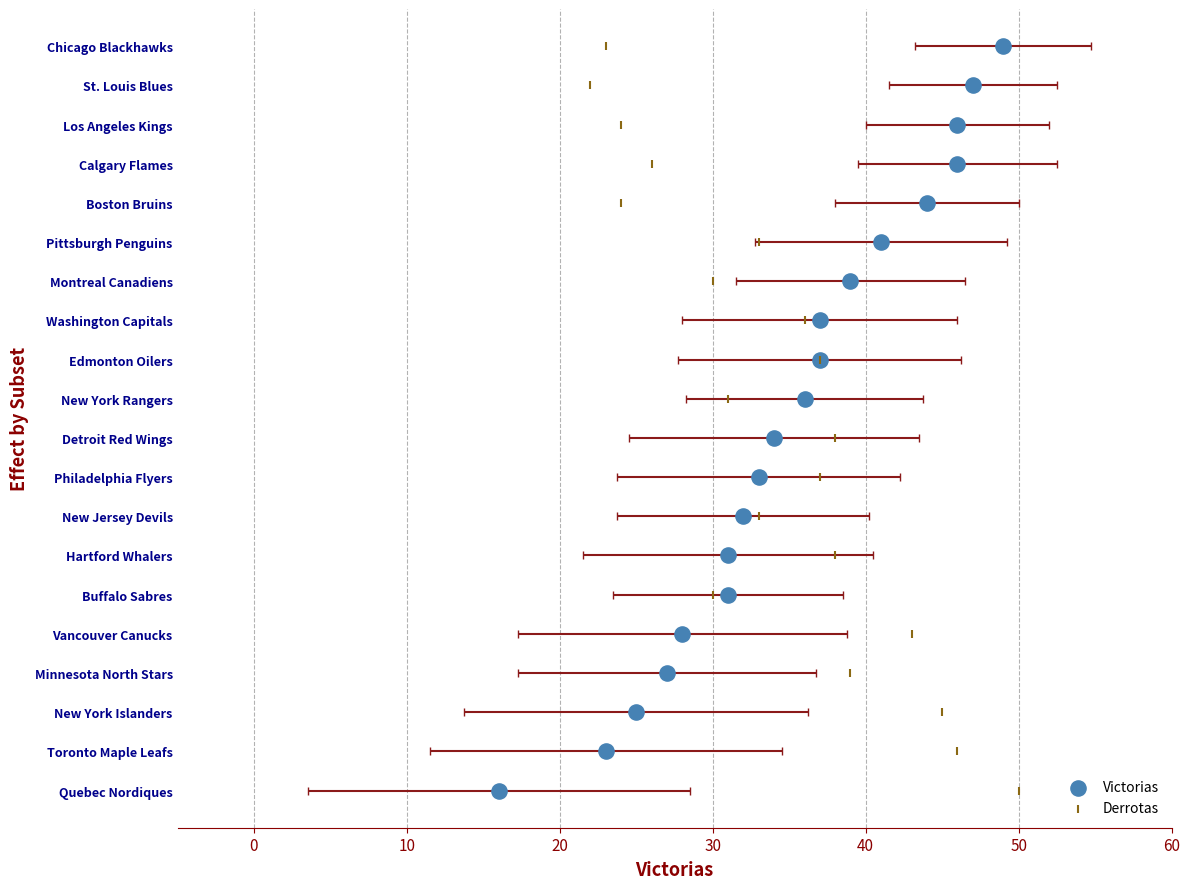

What are all the series names shown in the legend?

Victorias, Derrotas